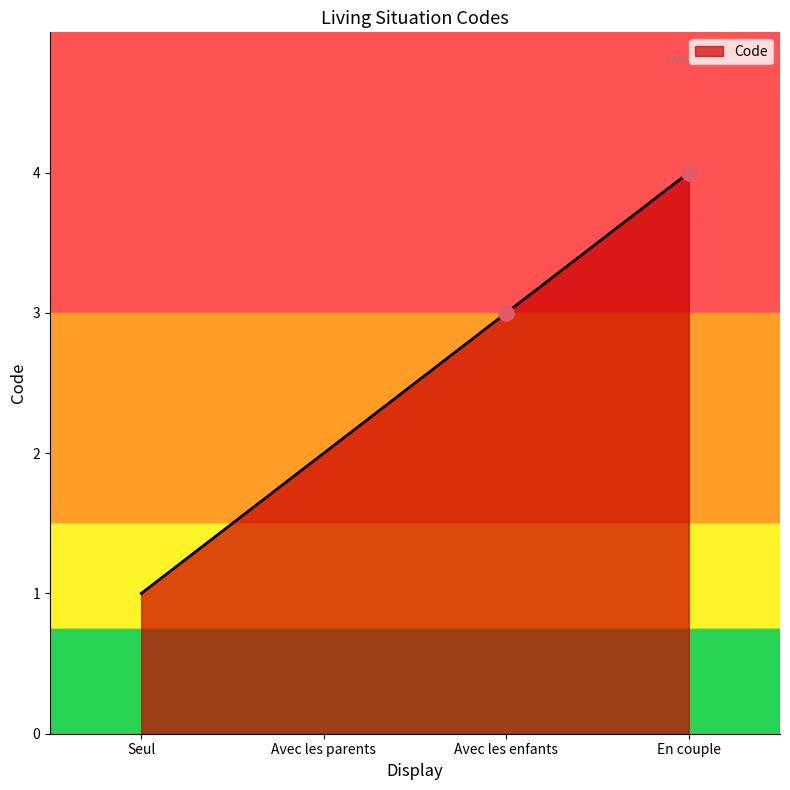

What is the ratio of the value at Avec les parents to the value at Seul?

2.0